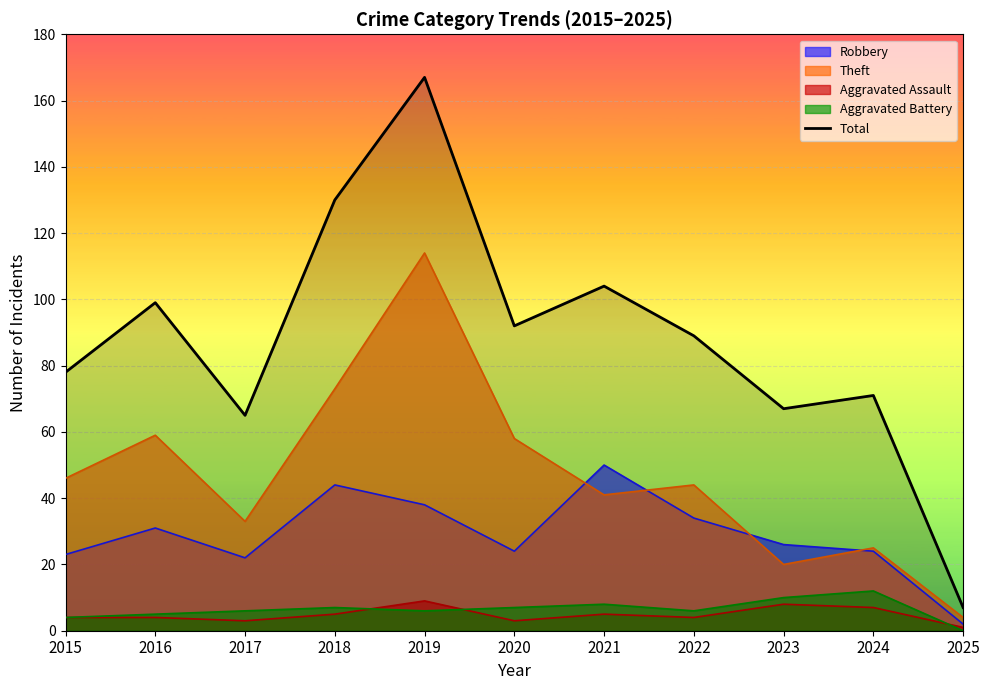

How many interior local peaks (higher than both neighbors) does the data have?

4